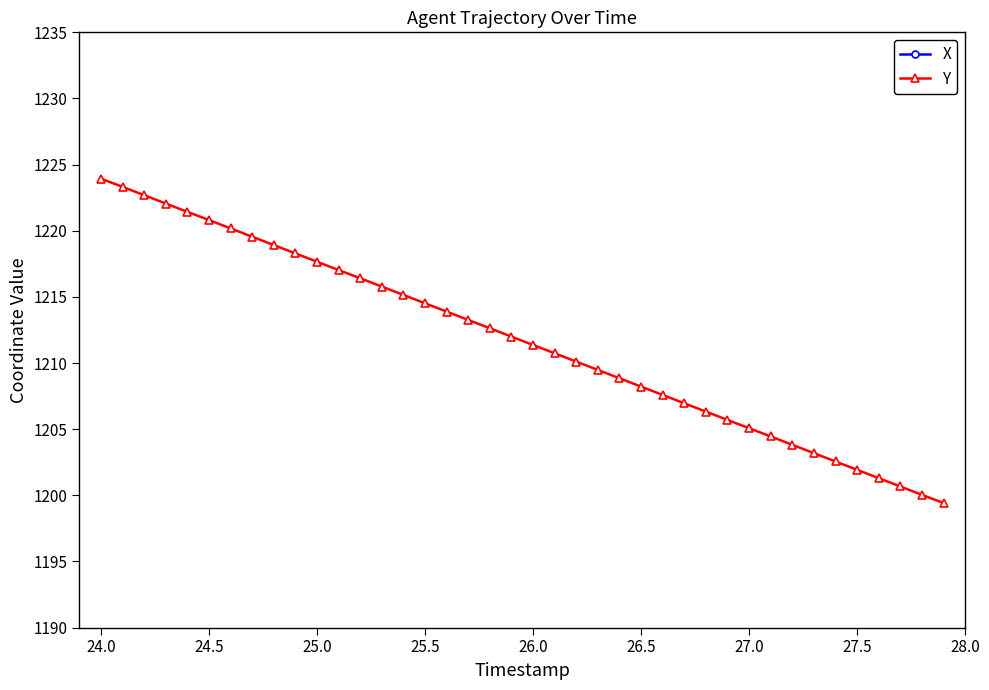

What is the difference between the second highest and minimum values in the Y series?

23.9